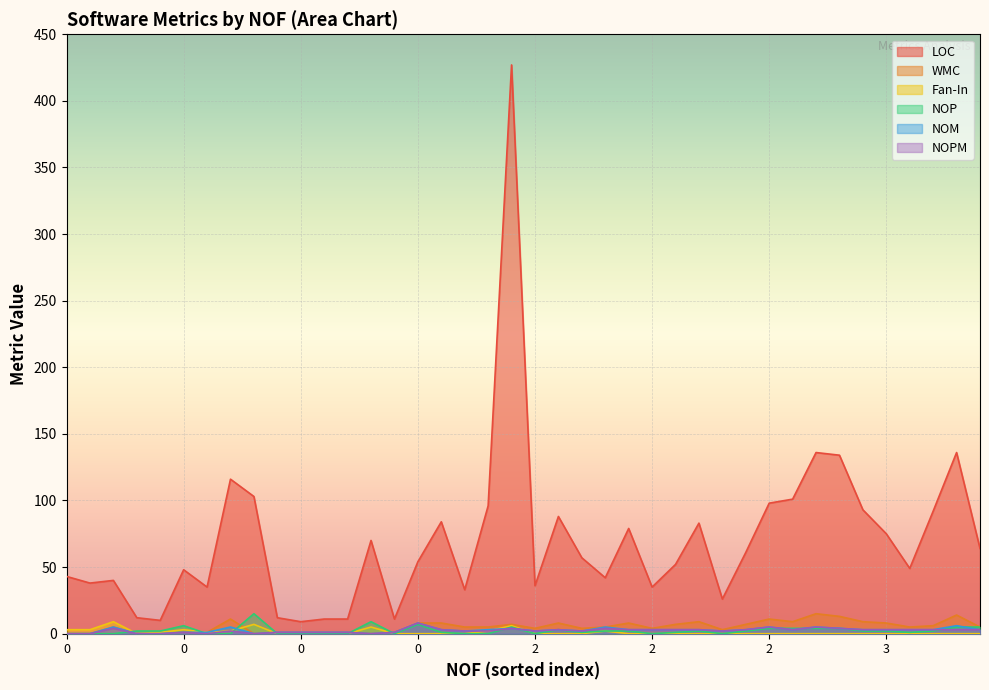

How many interior local peaks does the WMC series have?

12